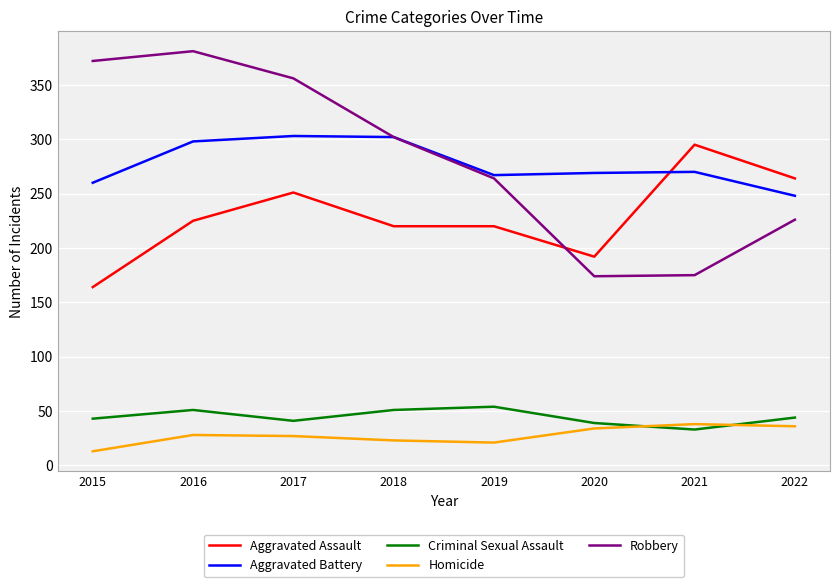

What is the difference between the highest and lowest values at 2018?

279